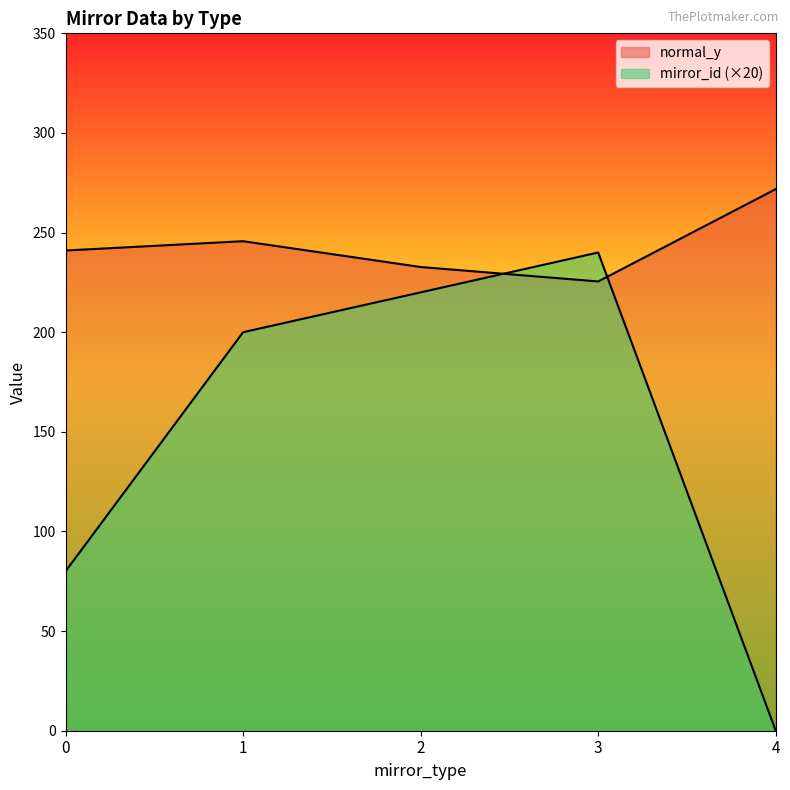

How many data points in mirror_id are less than 200?

2